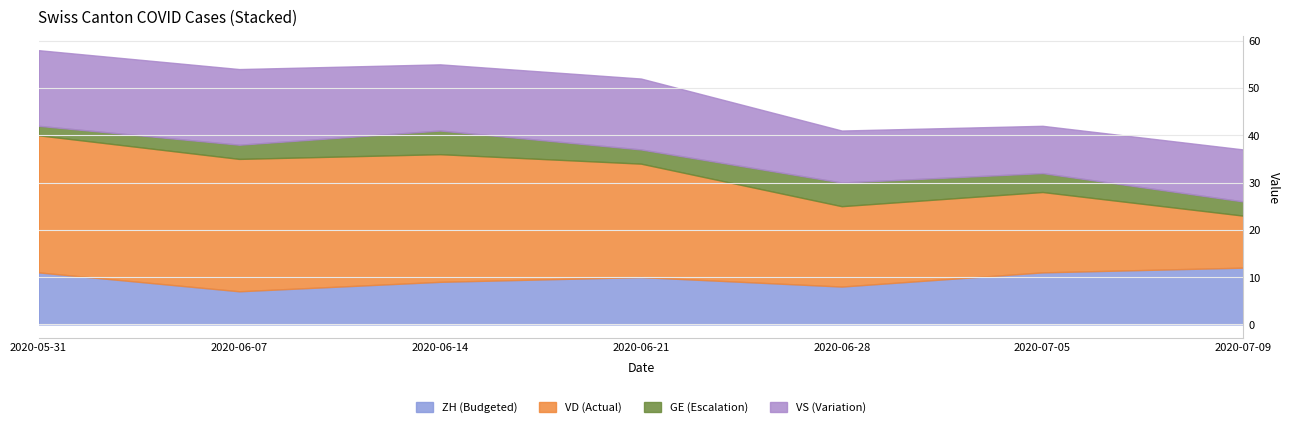

How many values in the GE series are below 3?

1